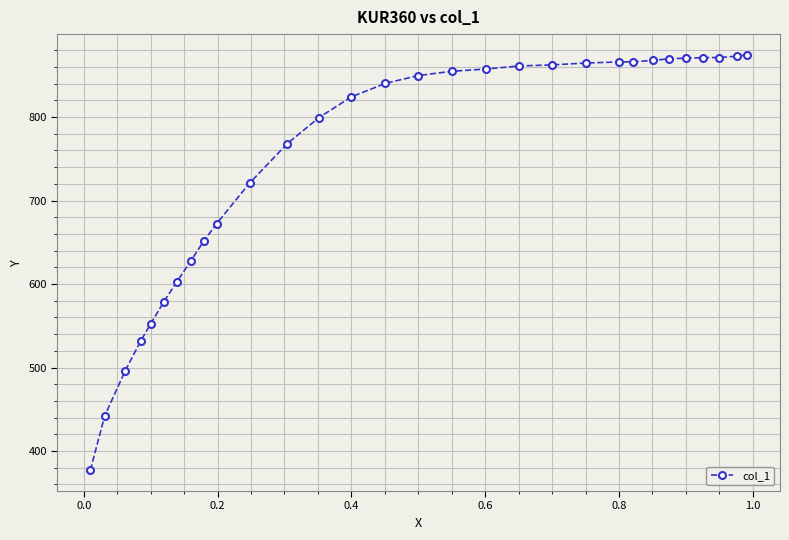

What is the minimum value shown in the chart?

377.0